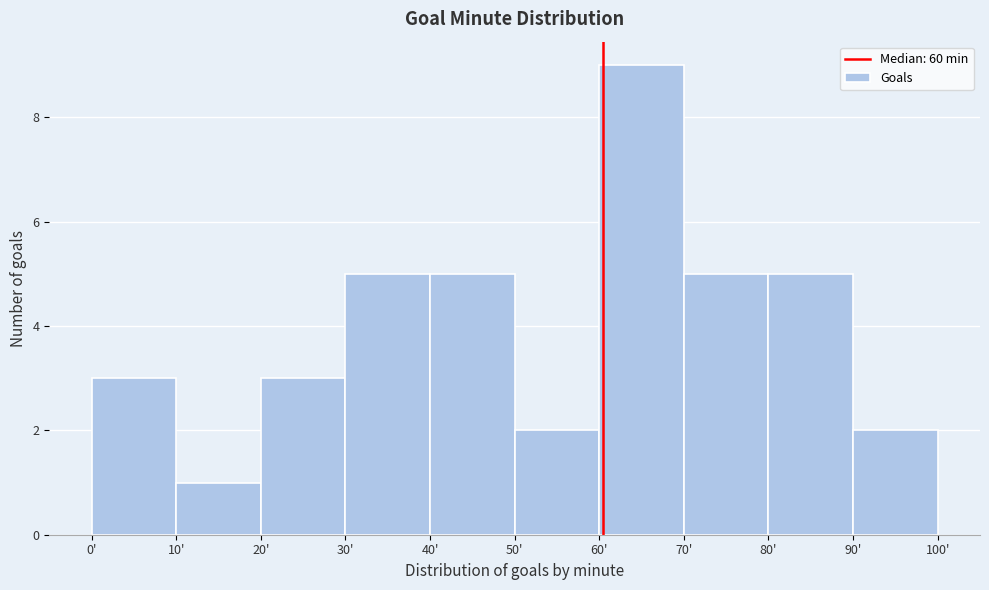

Reading left to right, list every bar in this chart as the range it spans on the x-axis followed by its height. The values are not printed on the chart, so give them approximately, as read against the axis.

0 to 10: 3
10 to 20: 1
20 to 30: 3
30 to 40: 5
40 to 50: 5
50 to 60: 2
60 to 70: 9
70 to 80: 5
80 to 90: 5
90 to 100: 2